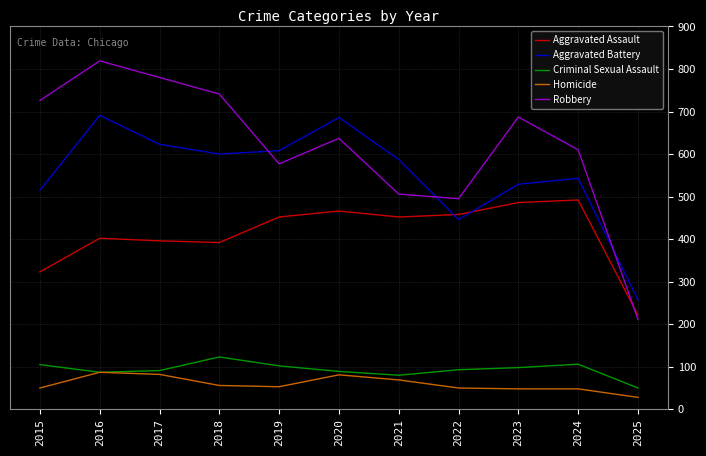

What is the total value across all series at 2019?

1792